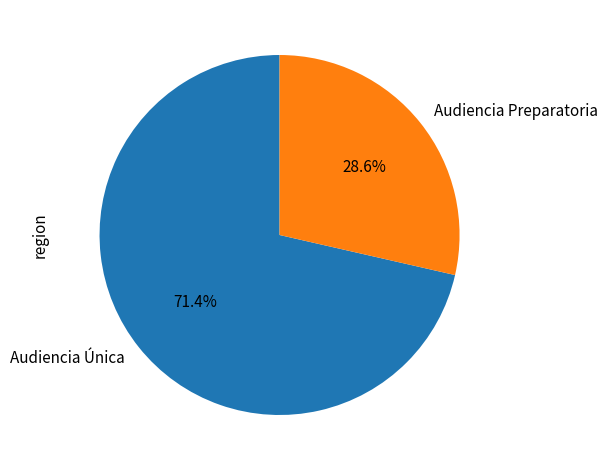

Rank the categories by value from lowest to highest.

Audiencia Preparatoria, Audiencia Única